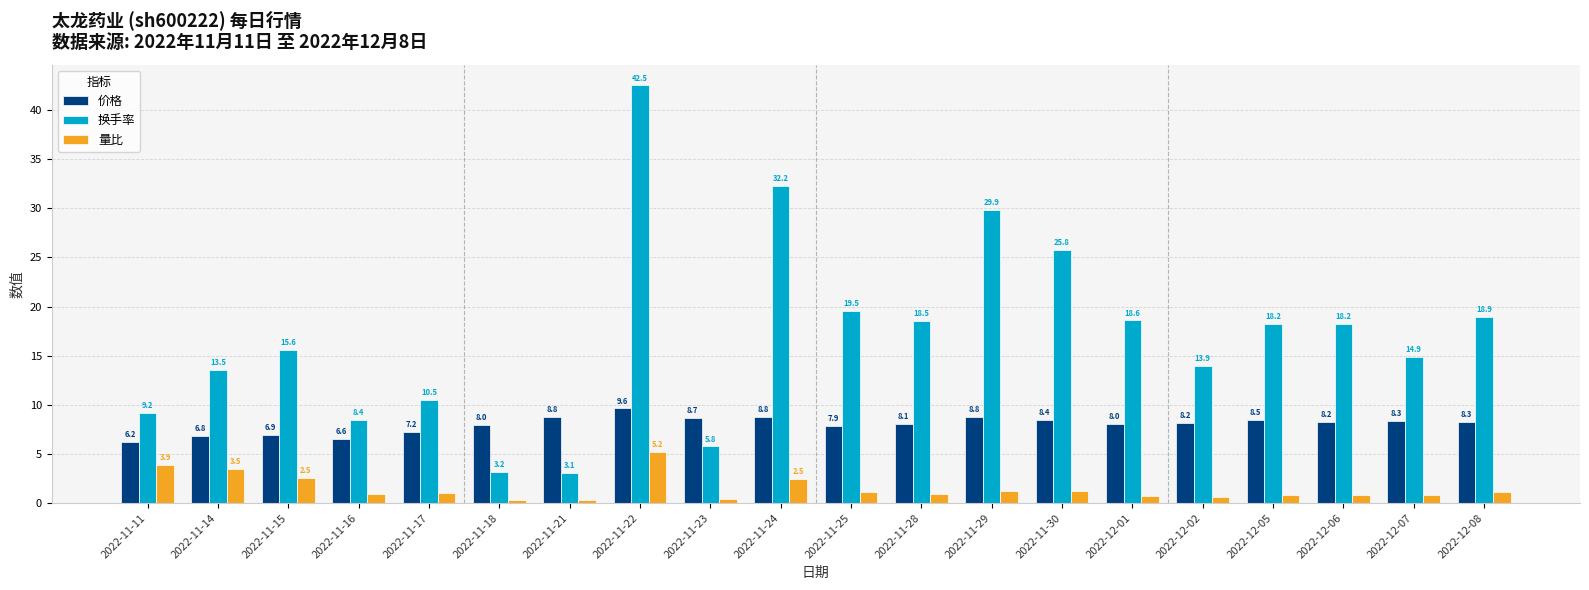

What is the sum of all 量比 values?

30.0